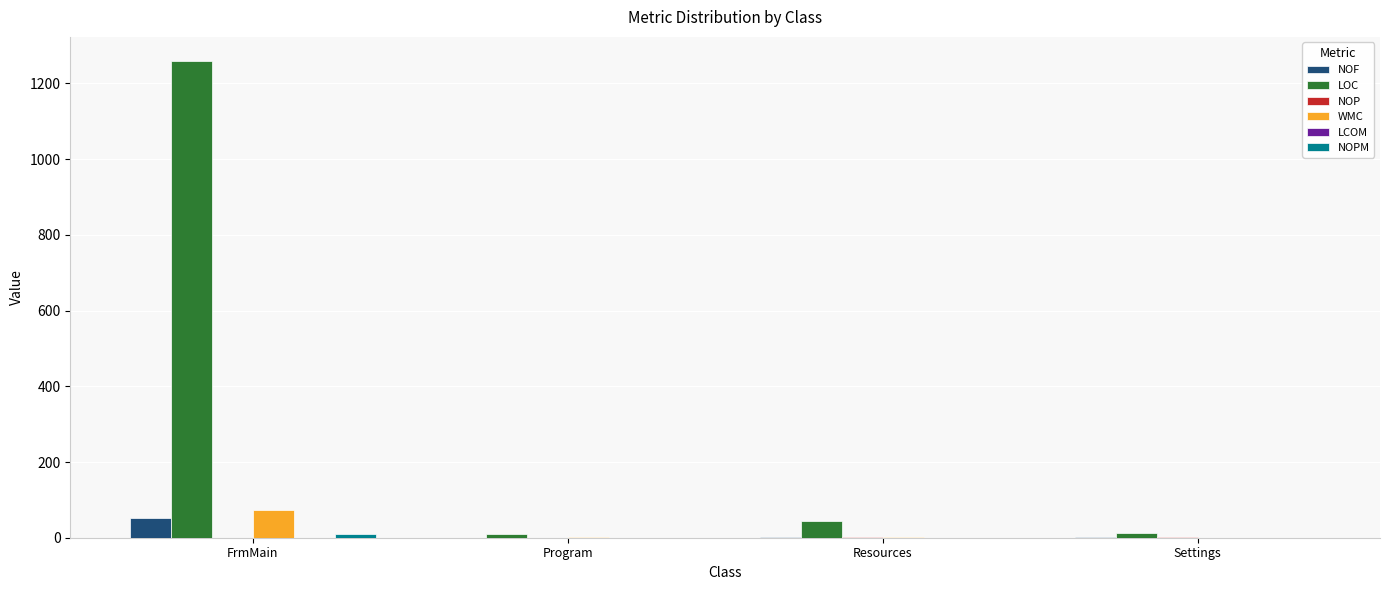

Are the bars horizontal?

No